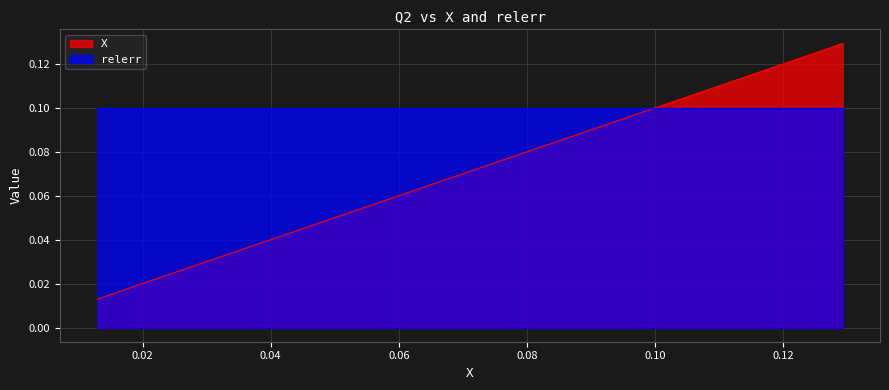

Between 7.3208 and 7.3208, which is larger?

7.3208